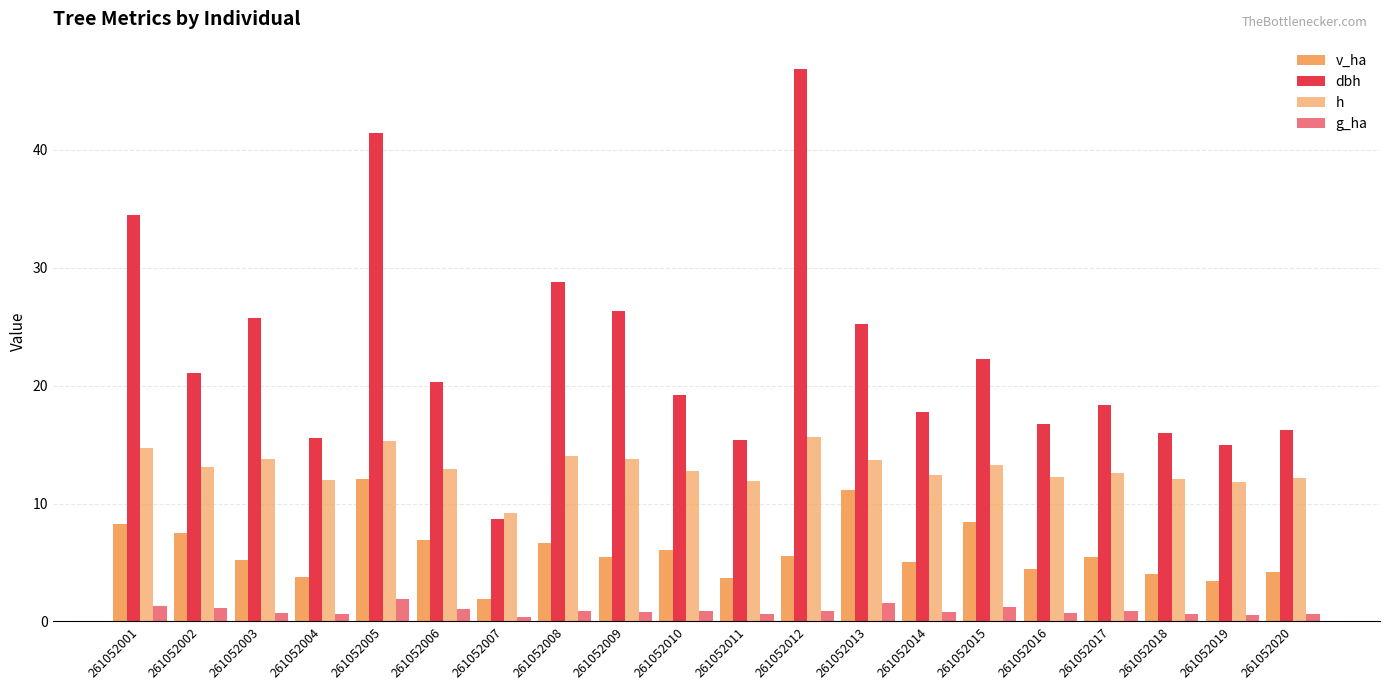

Count the number of categories in the chart.

20